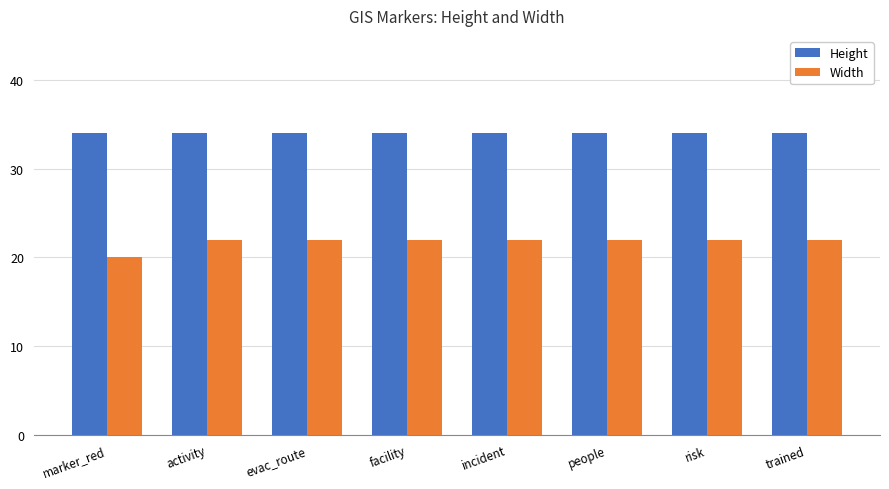

What are all the series names shown in the legend?

Height, Width